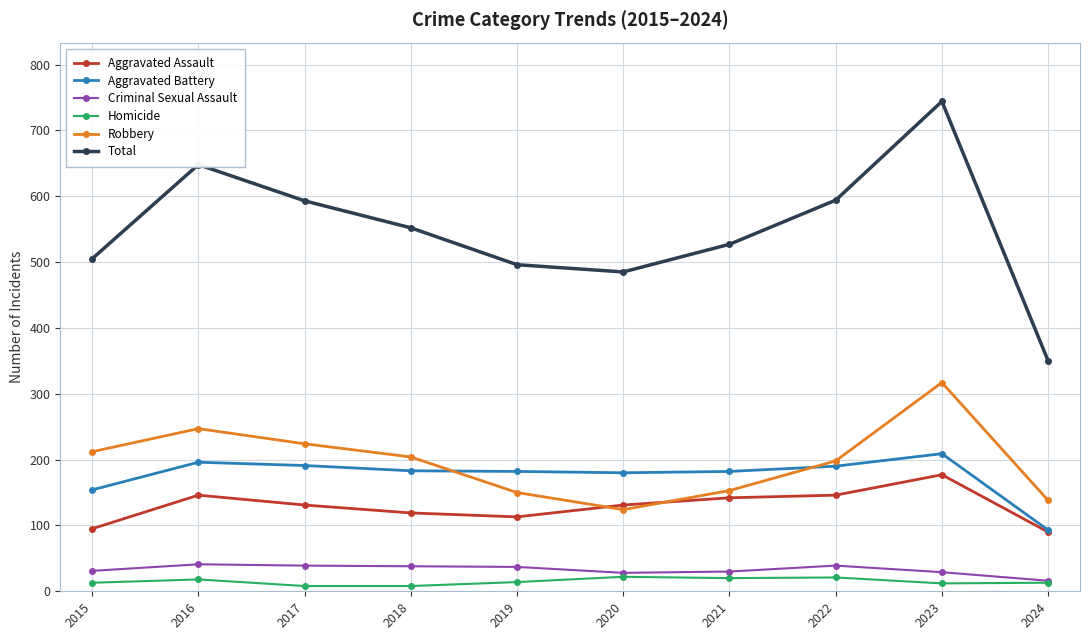

What is the greatest value displayed?

744